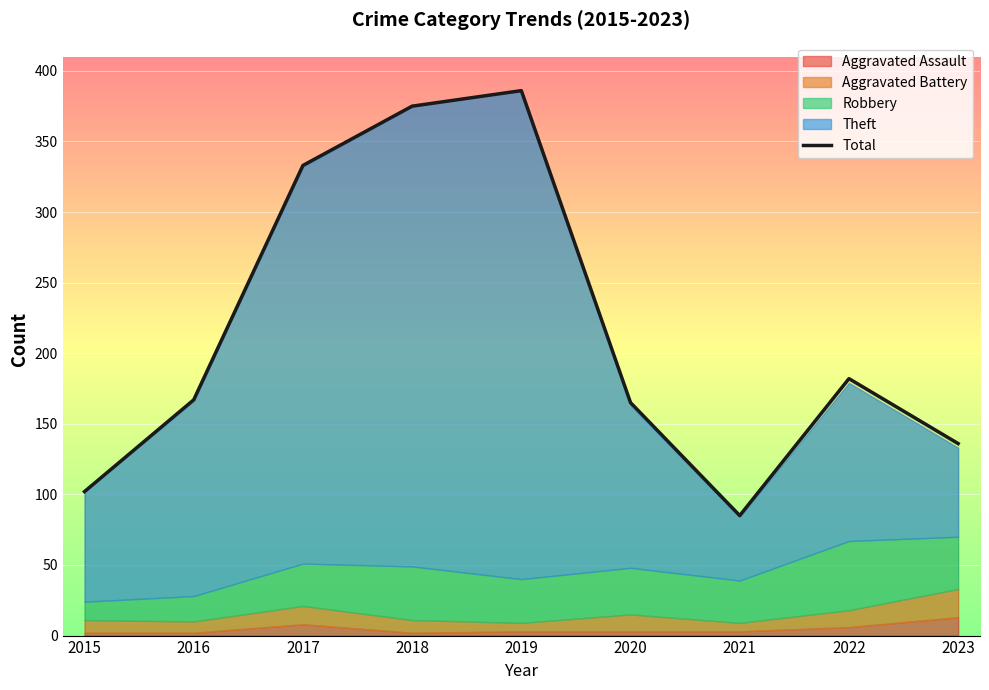

How many interior local peaks (higher than both neighbors) does the data have?

2